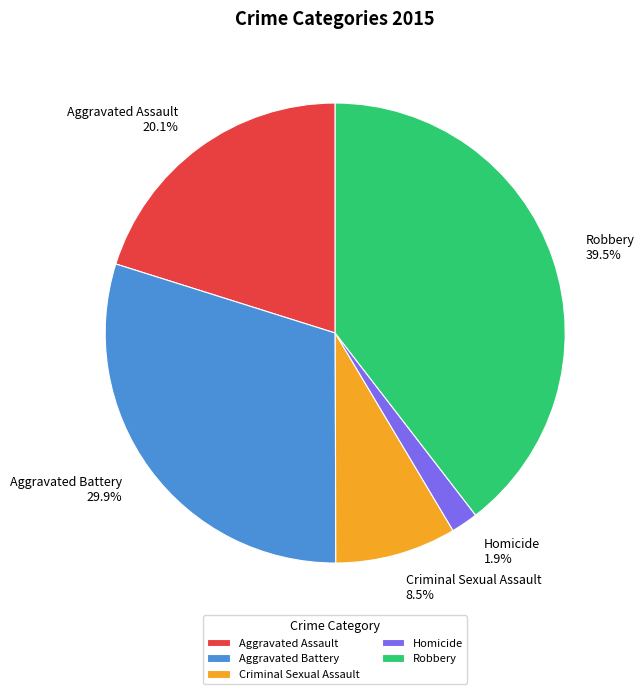

What portion of the pie excludes Homicide?

98.1%